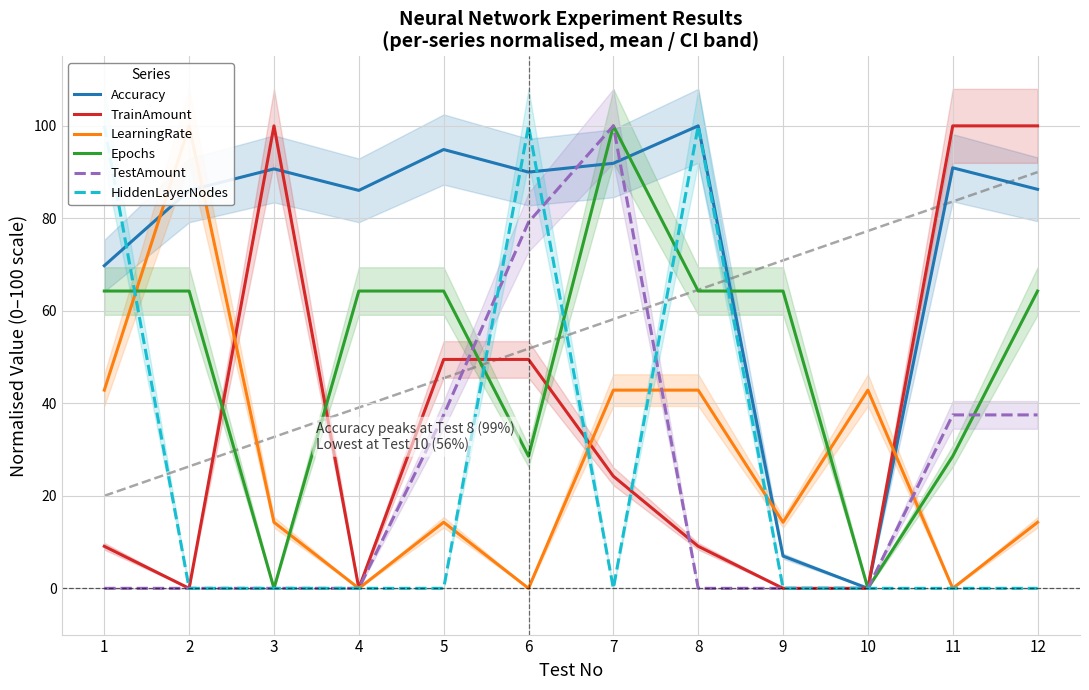

What are all the series names shown in the legend?

Accuracy, TrainAmount, LearningRate, Epochs, TestAmount, HiddenLayerNodes